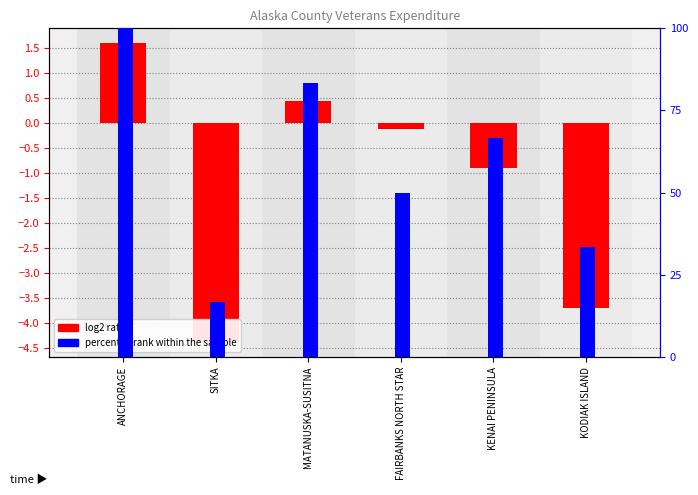

Which label corresponds to the smallest value in the chart?

SITKA